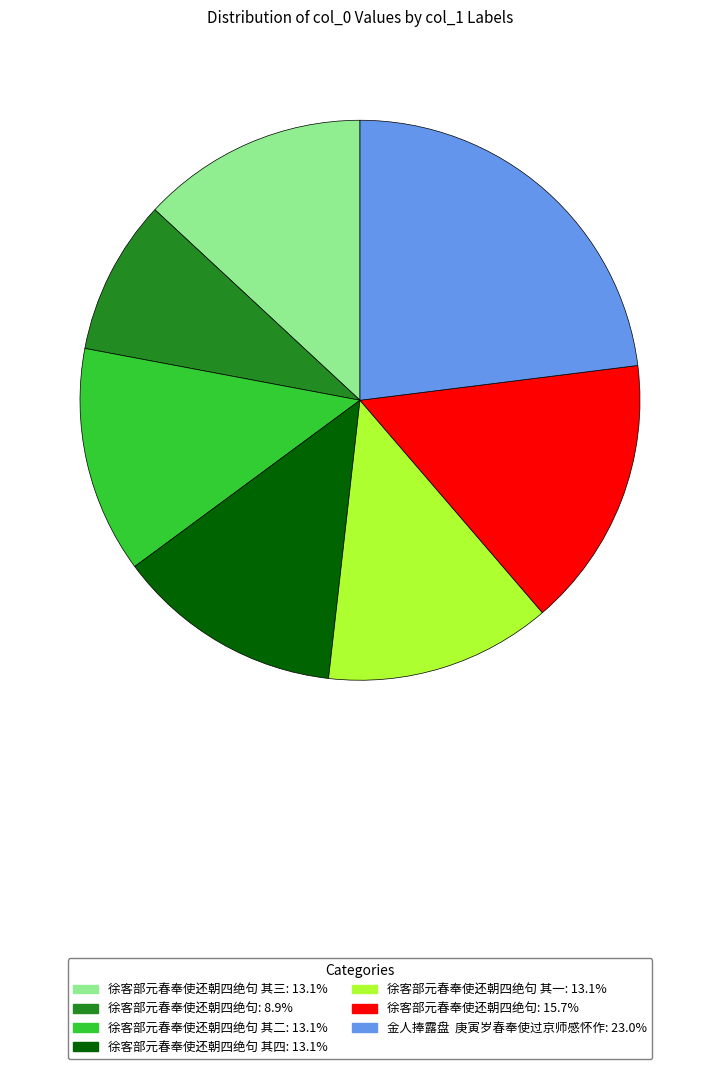

Count the number of slices in the pie.

7